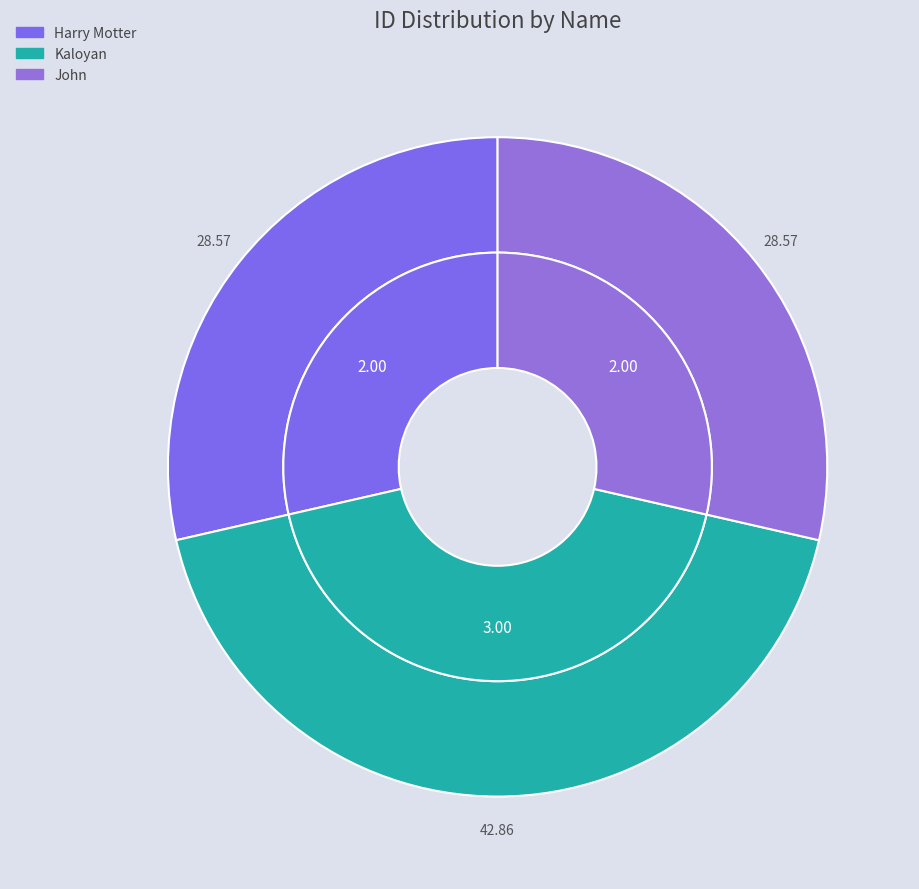

To the nearest percent, what percentage of the pie is Harry Motter?

29%